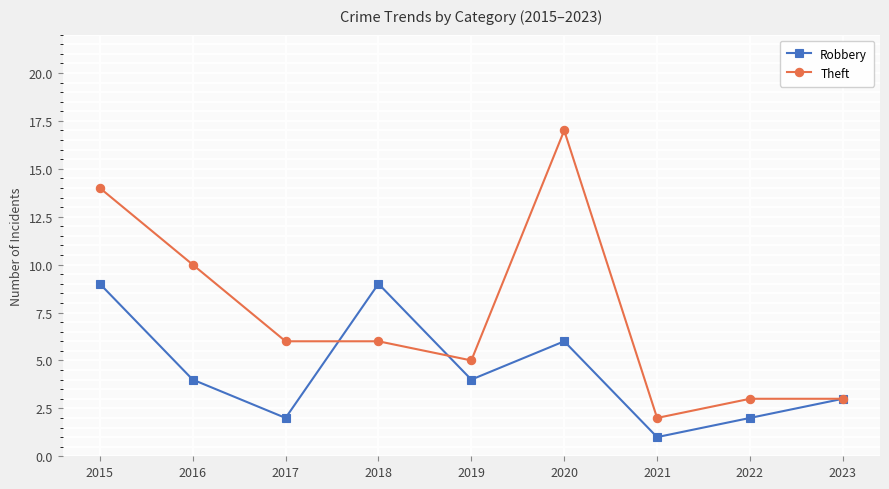

Which series has the widest spread of values?

Theft